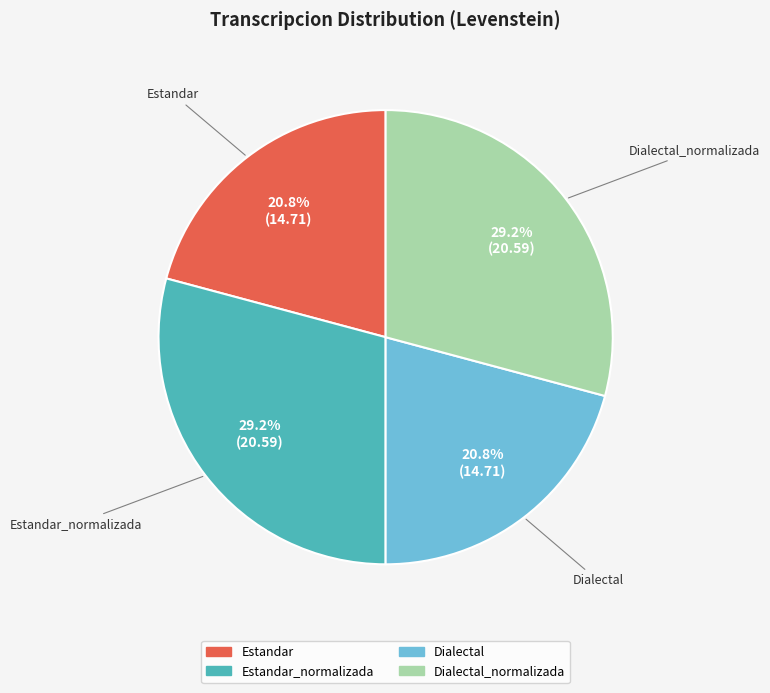

Is there a majority slice in this chart?

No